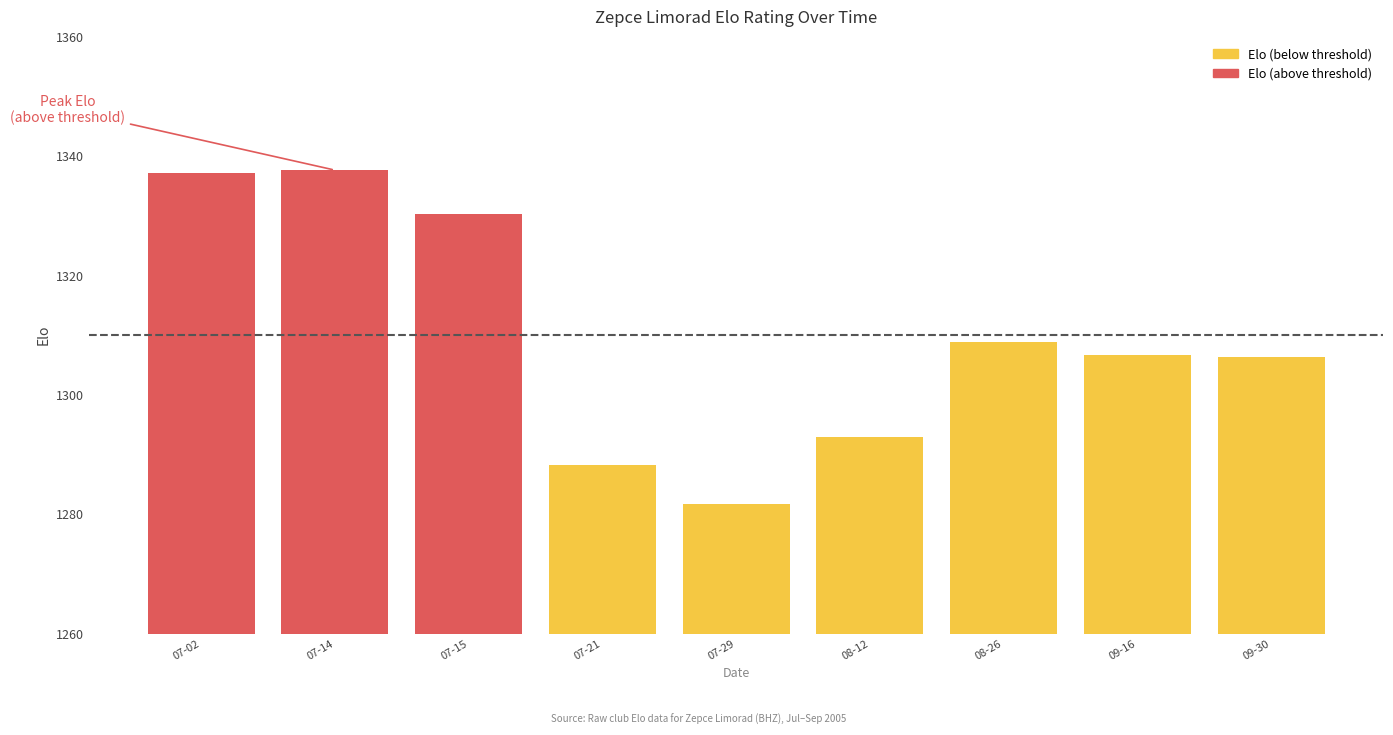

What is the difference between the values at 2005-07-02 and 2005-07-29?

55.5